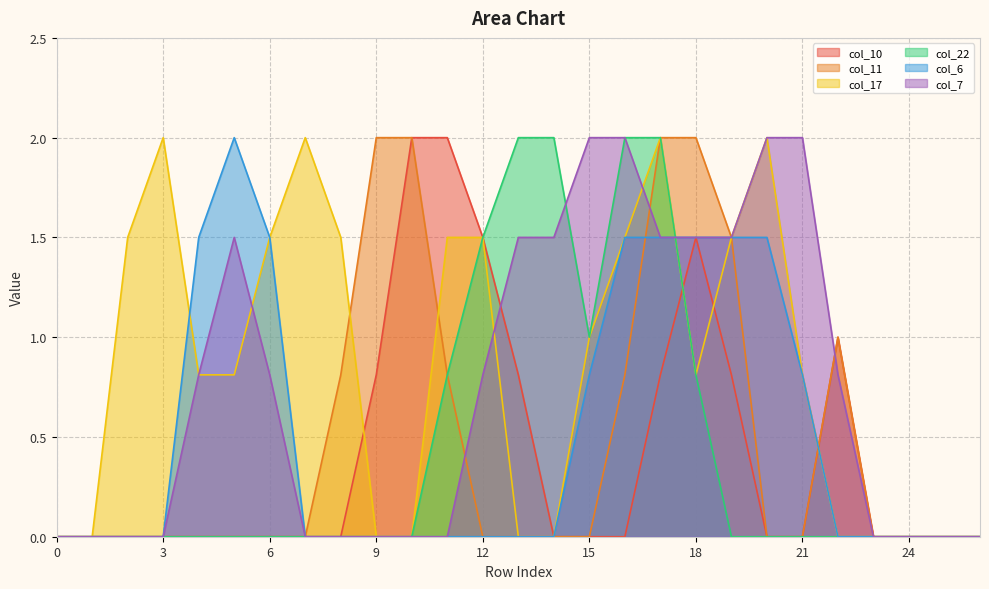

At how many categories does at least one series exceed 1?

20